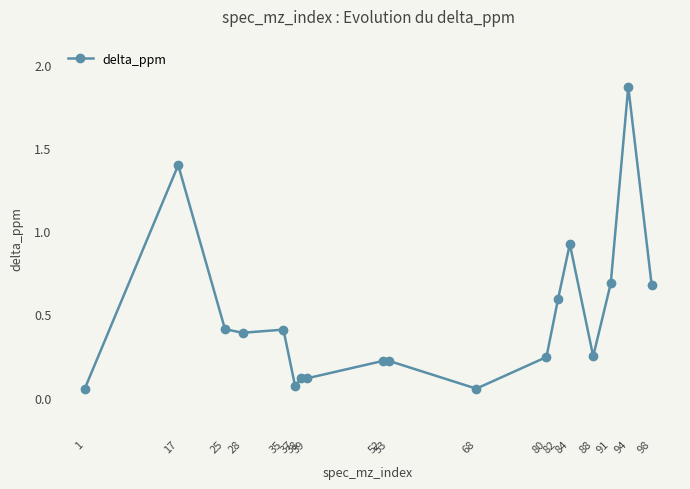

What is the value of the 5th point from the left?

0.4